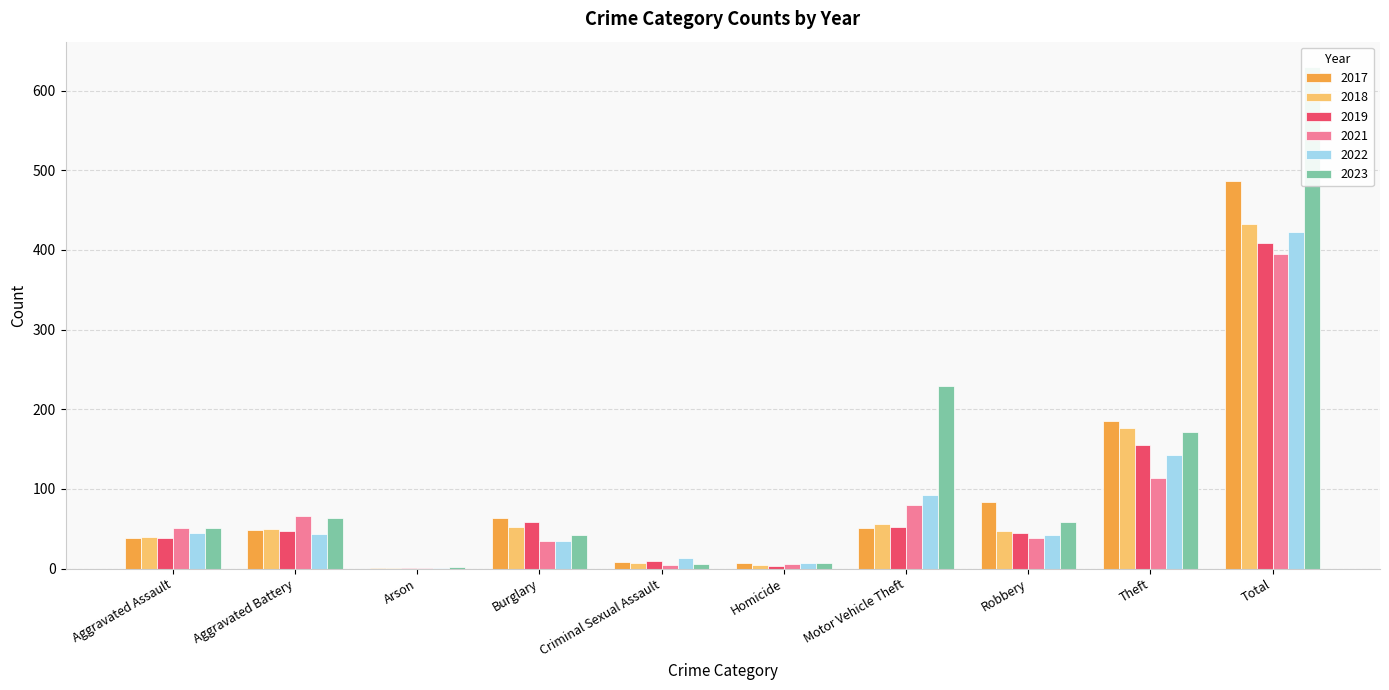

What is the maximum value shown in the chart?

630